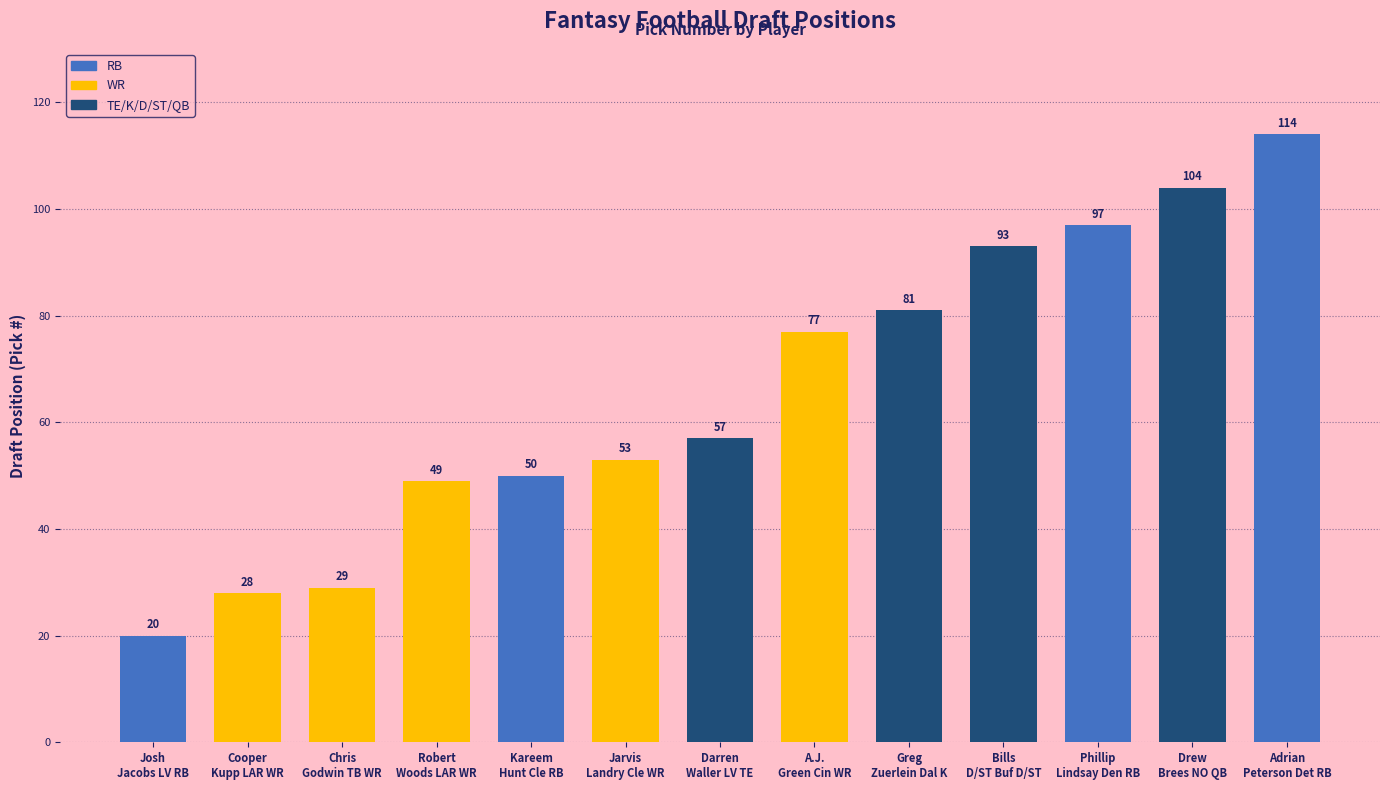

Reading right to left, extract all data points from this chart.

114	104	97	93	81	77	57	53	50	49	29	28	20